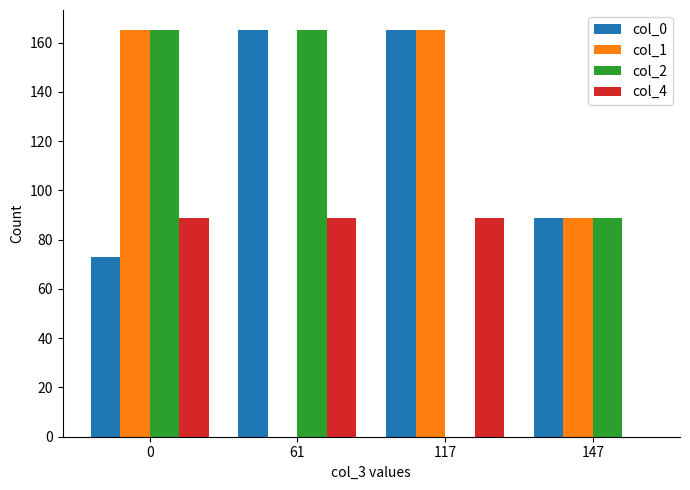

What is the total value across all series at 117?

419